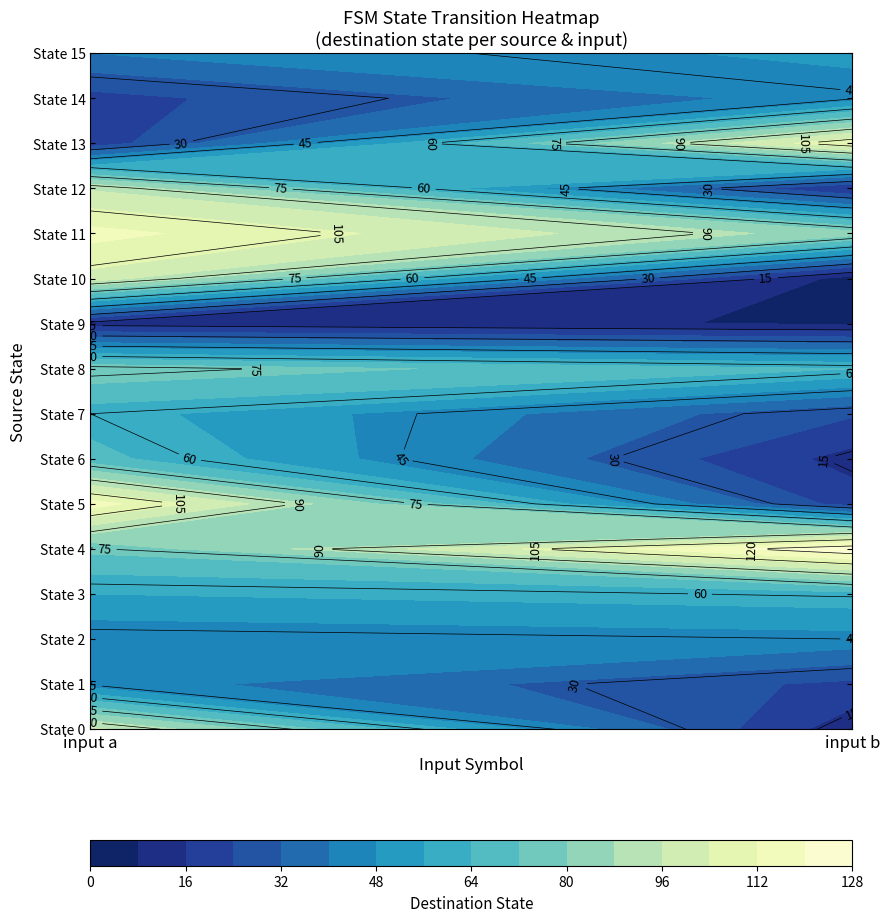

At which label is 10 closest to 65?

15